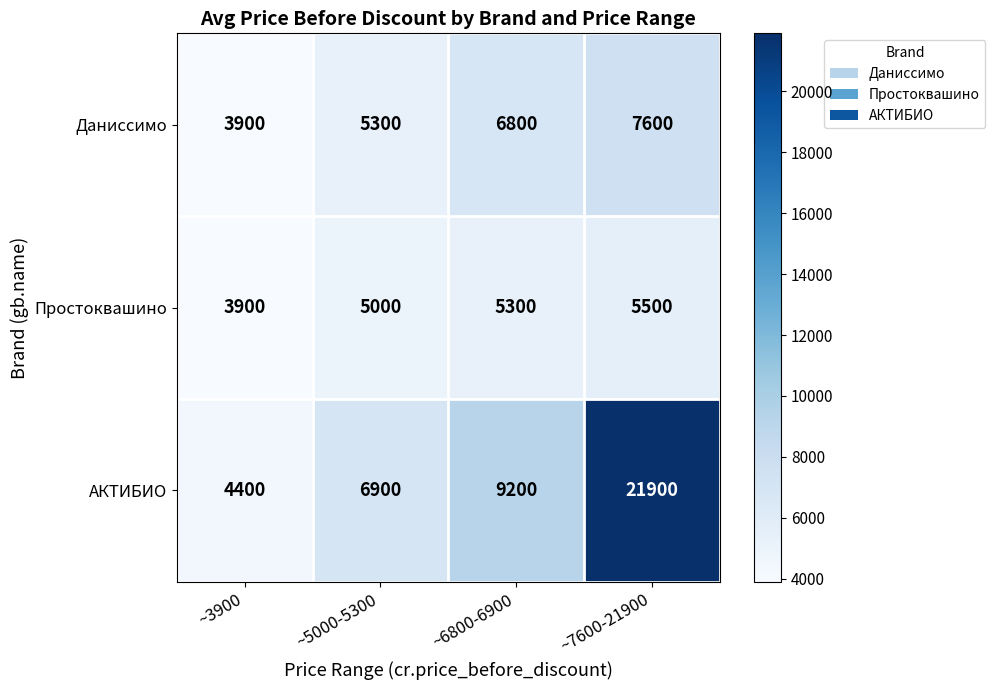

List the series in order of their overall mean, highest first.

АКТИБИО, Даниссимо, Простоквашино